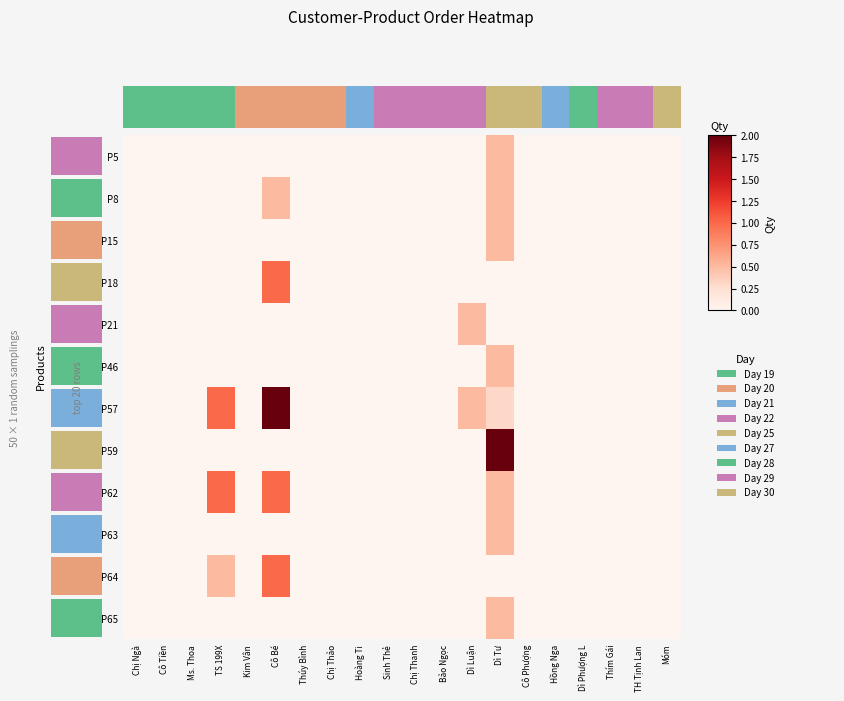

Which series changed the most between Ms. Thoa and Dì Tư?

P59